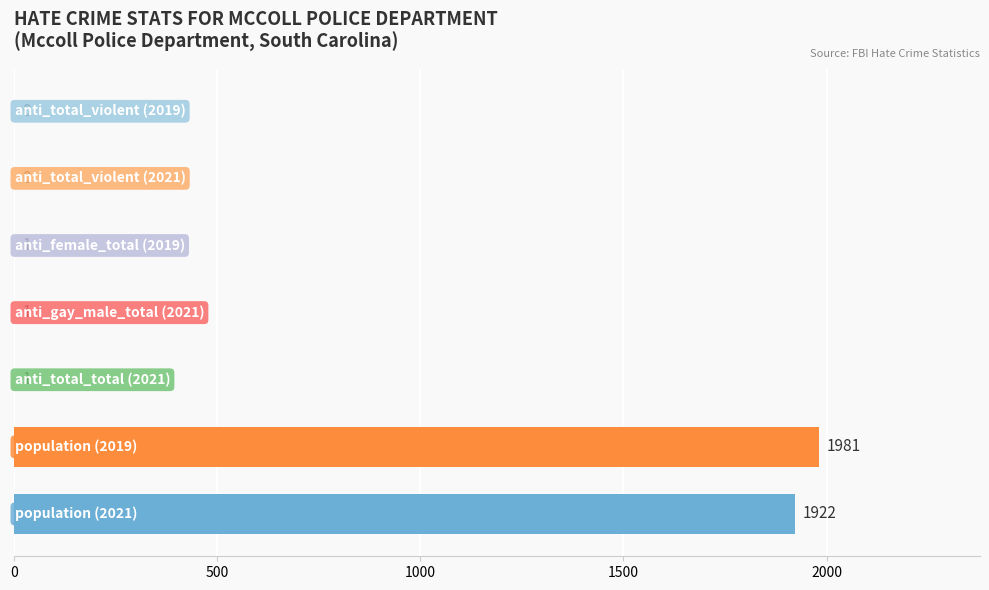

What is the greatest value displayed?

1981